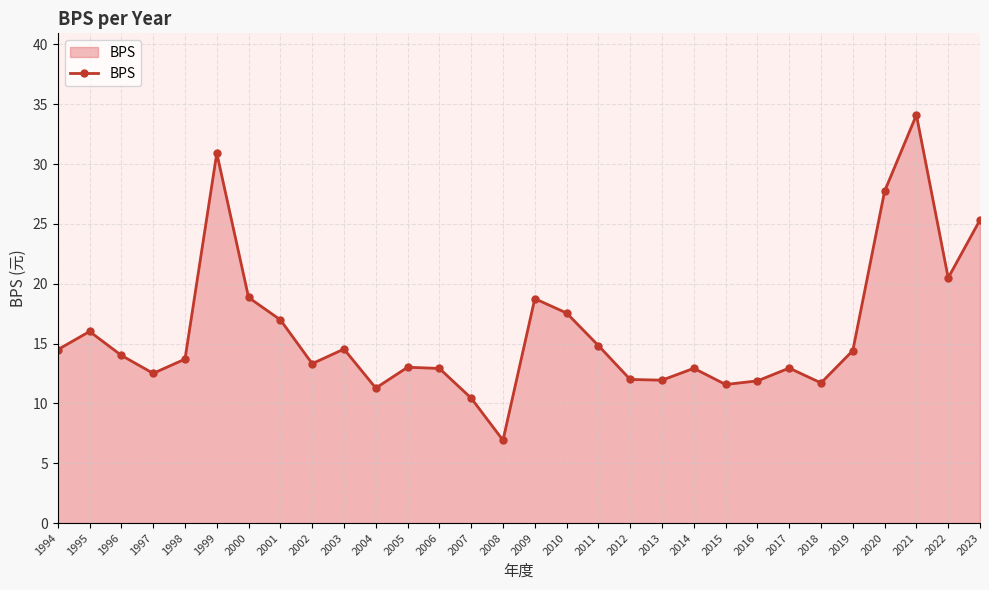

At which category does the chart reach its minimum across all series?

2008